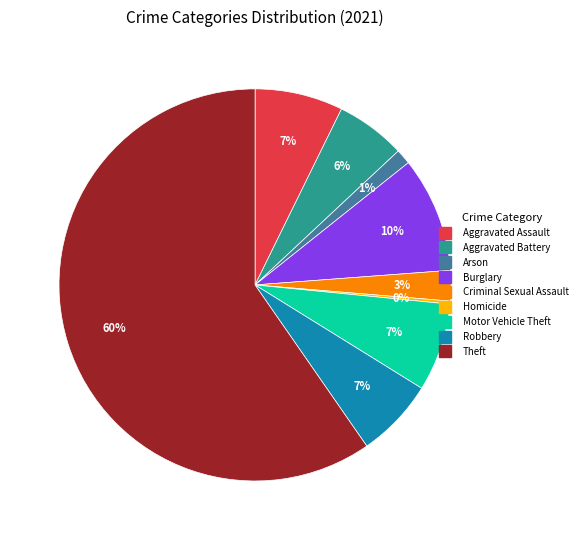

Which has a higher value, Burglary or Robbery?

Burglary